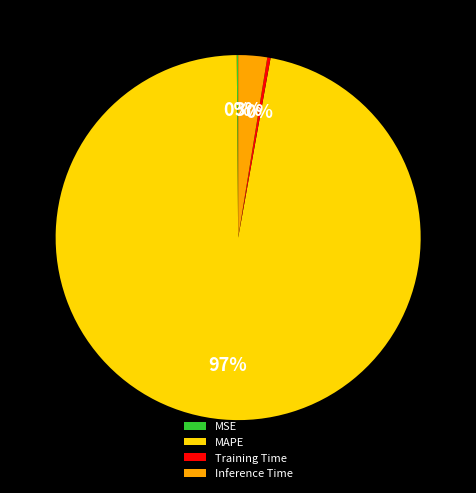

Which has a higher value, MAPE or Inference Time?

MAPE